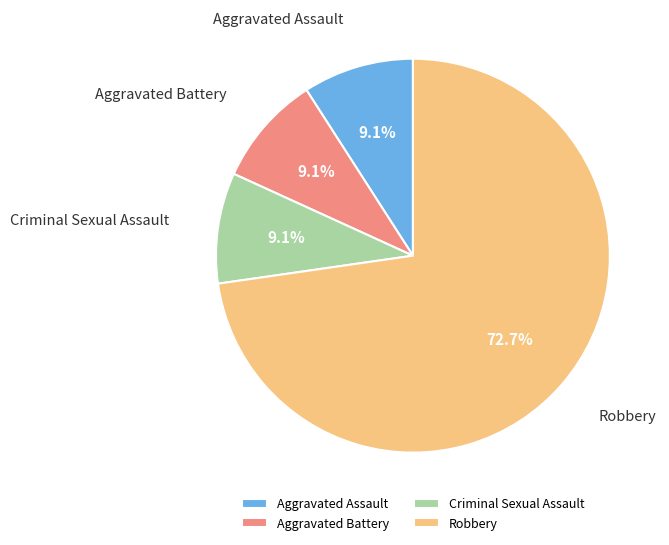

Is it true that Aggravated Battery is 2% of the pie?

False